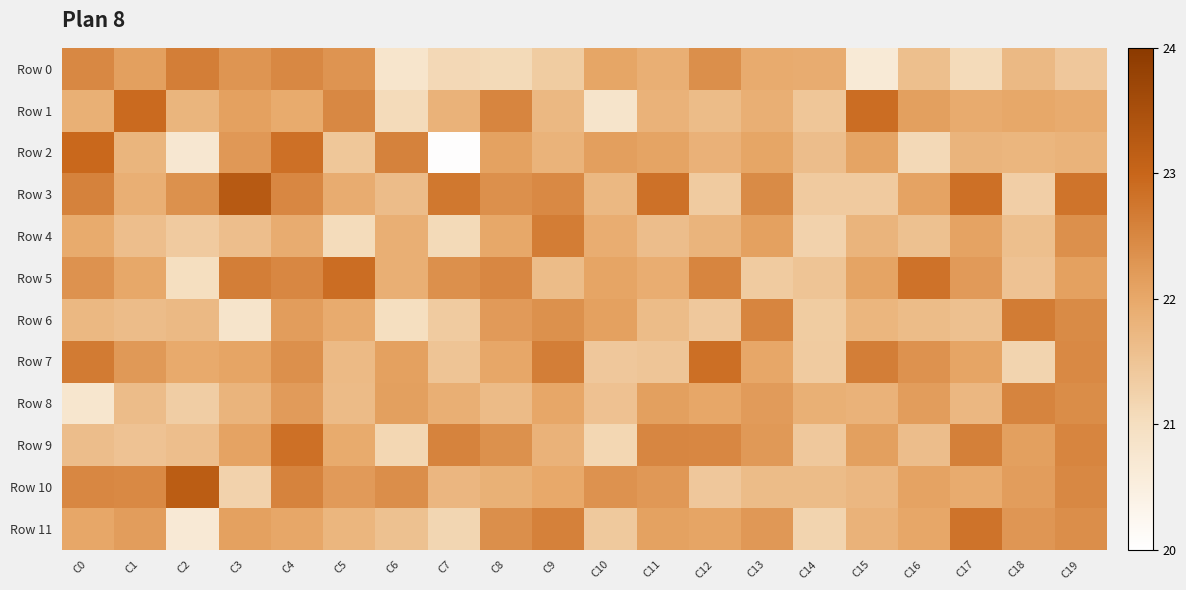

What is the spread (max minus min) of values at C2?

2.5